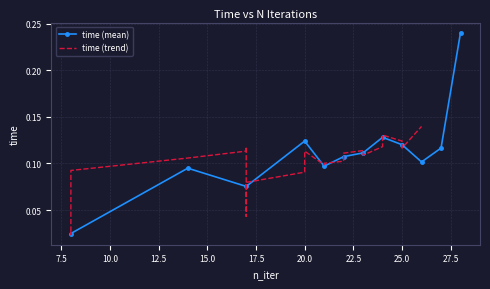

How many time (mean) values are between 0 and 1?

12